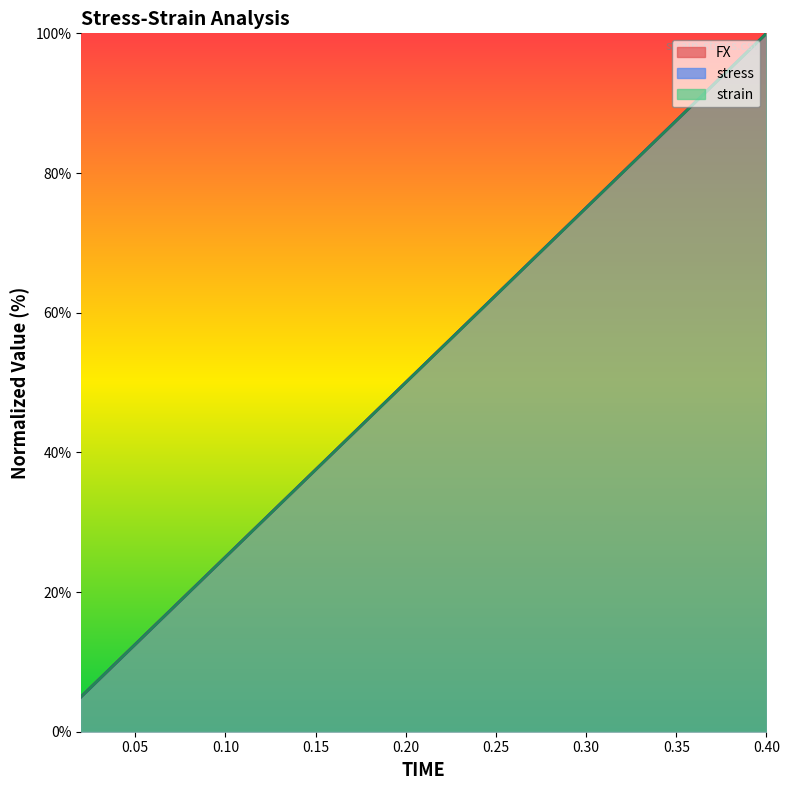

Reading right to left, transcribe all the data shown in this chart.

FX: 100.0	95.0	90.0	85.0	80.0	75.0	70.0	65.0	60.0	55.0	50.0	45.0	40.0	35.0	30.0	25.0	20.0	15.0	10.0	5.0
strain: 100.0	95.0	90.0	85.0	80.0	75.0	70.0	65.0	60.0	55.0	50.0	45.0	40.0	35.0	30.0	25.0	20.0	15.0	10.0	5.0
stress: 100.0	95.0	90.0	85.0	80.0	75.0	70.0	65.0	60.0	55.0	50.0	45.0	40.0	35.0	30.0	25.0	20.0	15.0	10.0	5.0